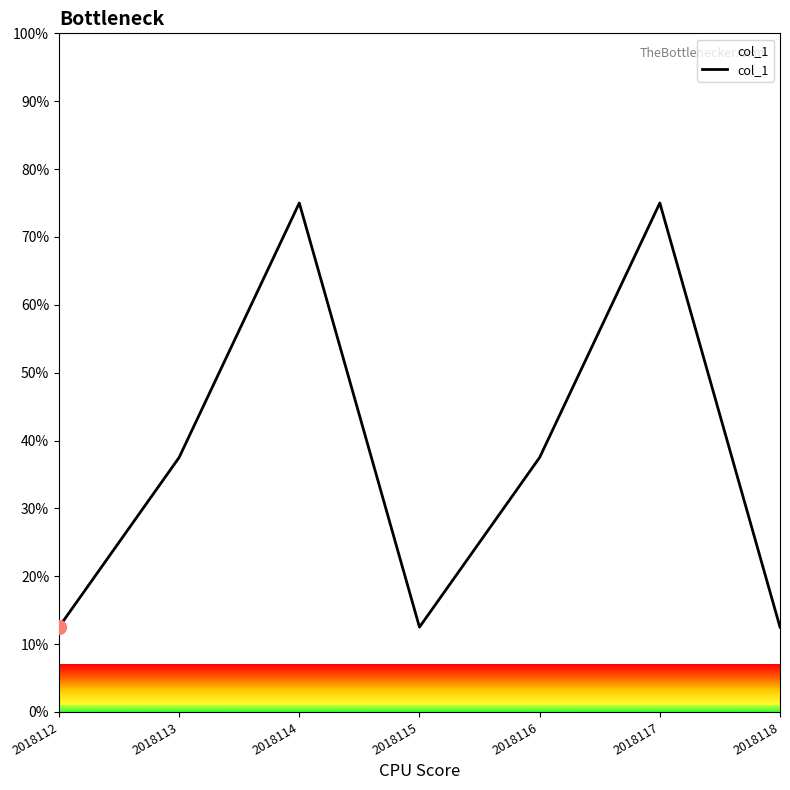

What is the change in value from 2018114 to 2018118?

-62.5